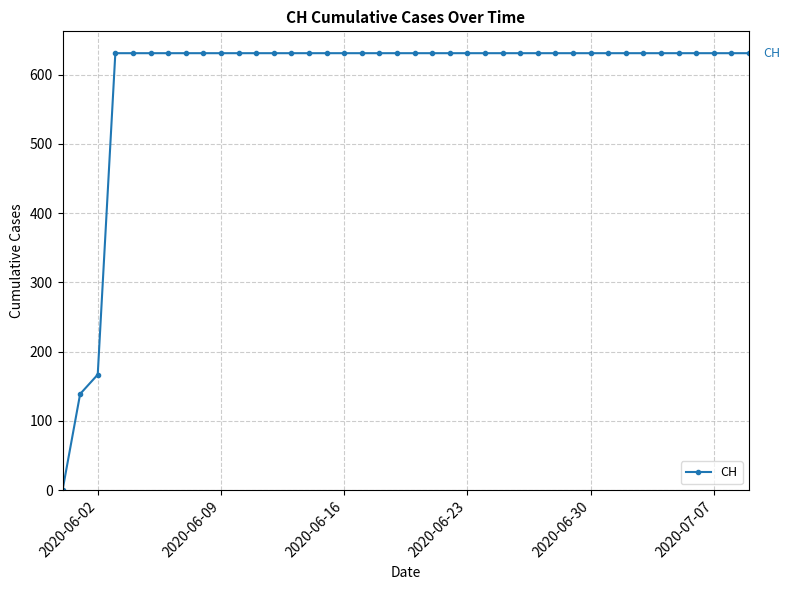

What is the greatest value displayed?

631